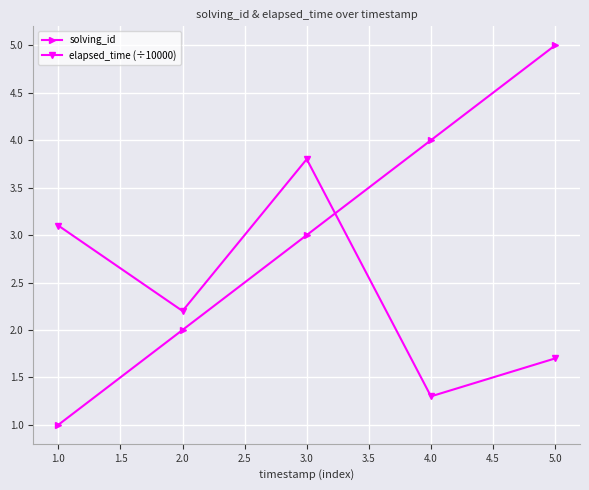

What is the maximum value shown in the chart?

5.0